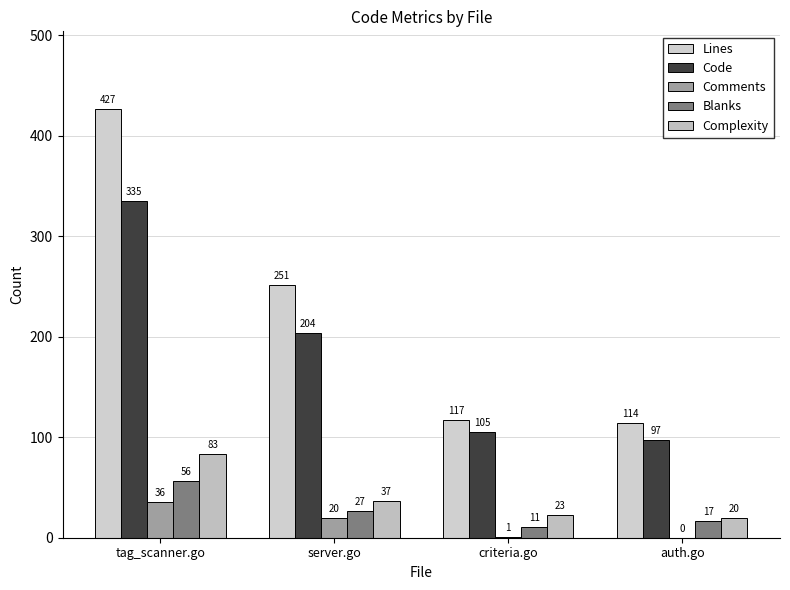

Does the chart contain stacked bars?

No